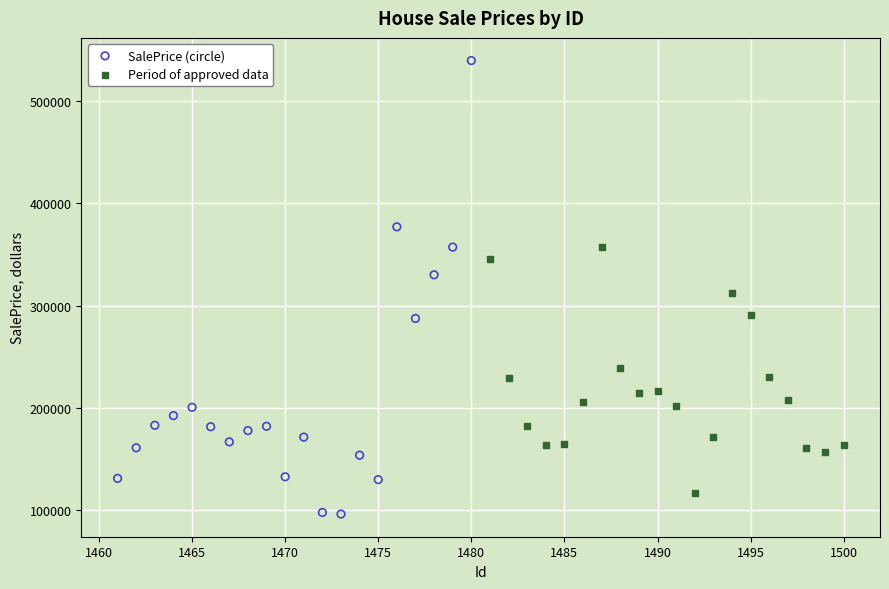

Which series contains the highest Y value?

SalePrice (circle)